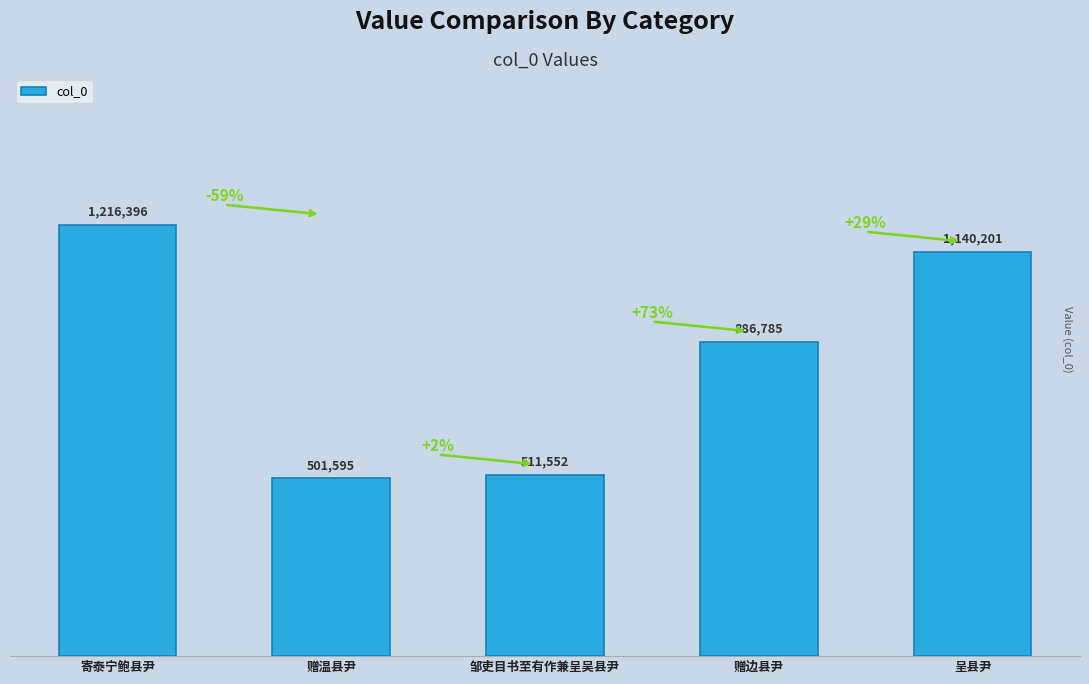

What is the approximate value at 赠温县尹, to the nearest 100?

501600